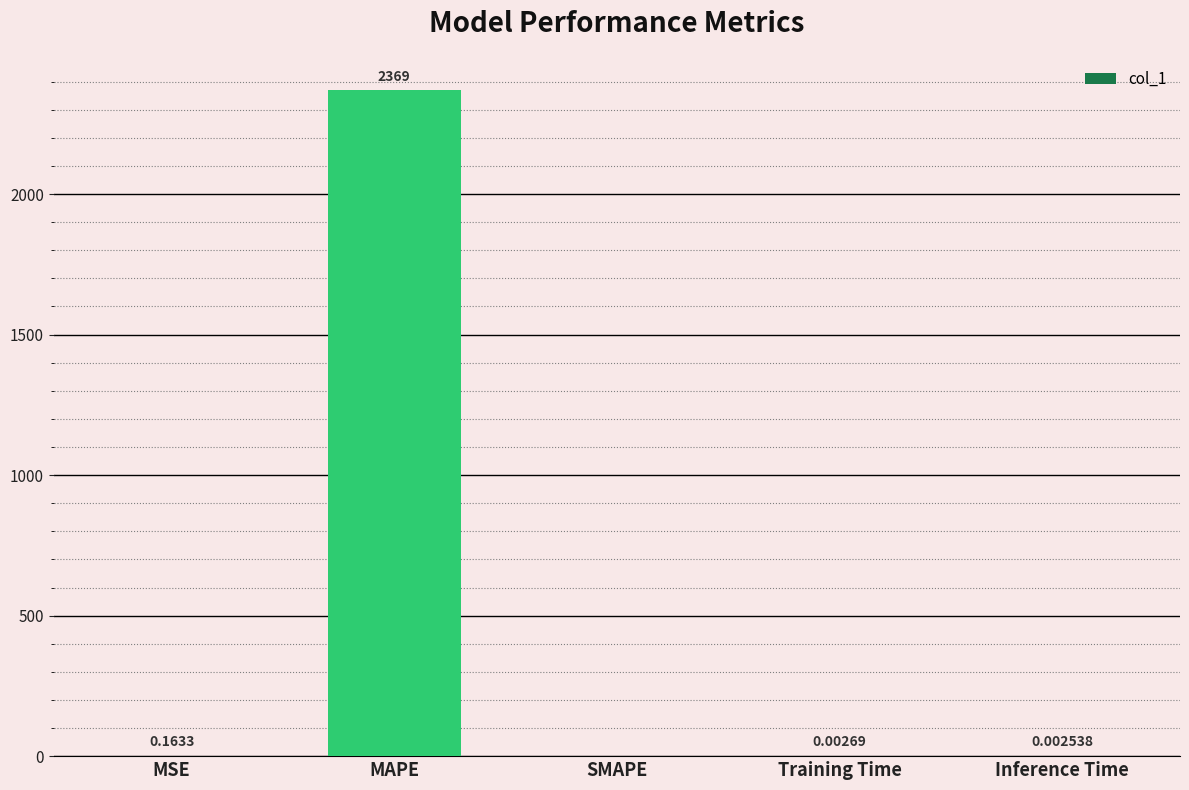

Which label corresponds to the largest value in the chart?

MAPE